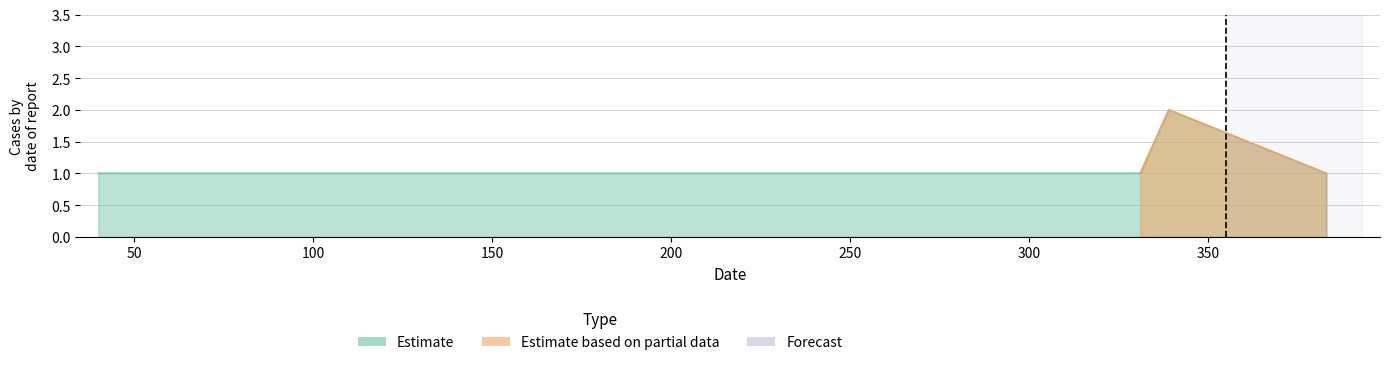

What is the sum of the values at 40 and 78?

2